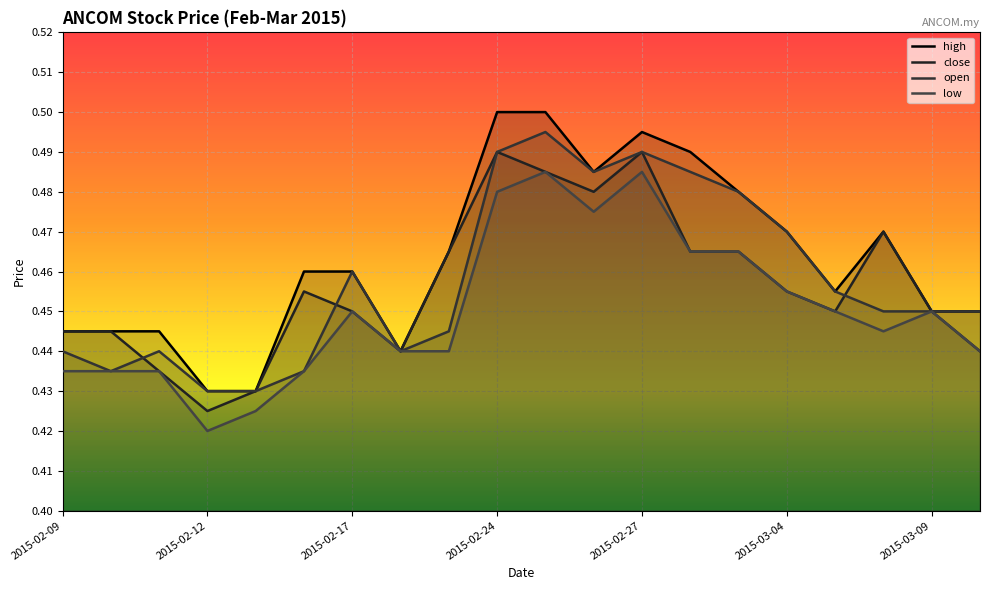

In high, how many points are lower than both neighbors (excluding endpoints)?

3